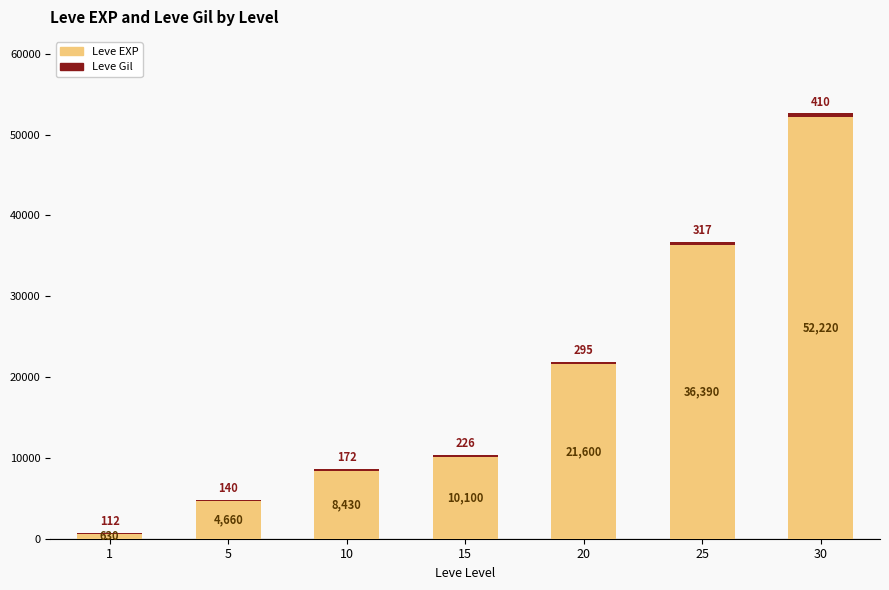

What is the maximum value for Leve EXP?

52220